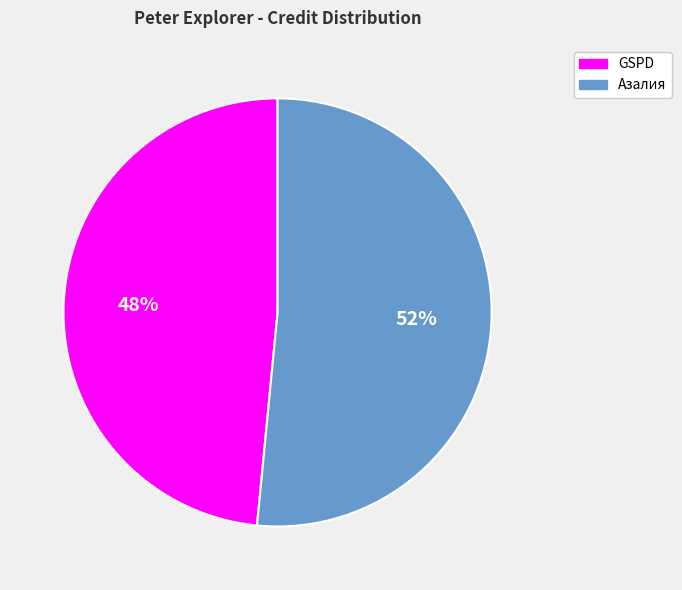

To the nearest percent, what is the average slice percentage?

50%